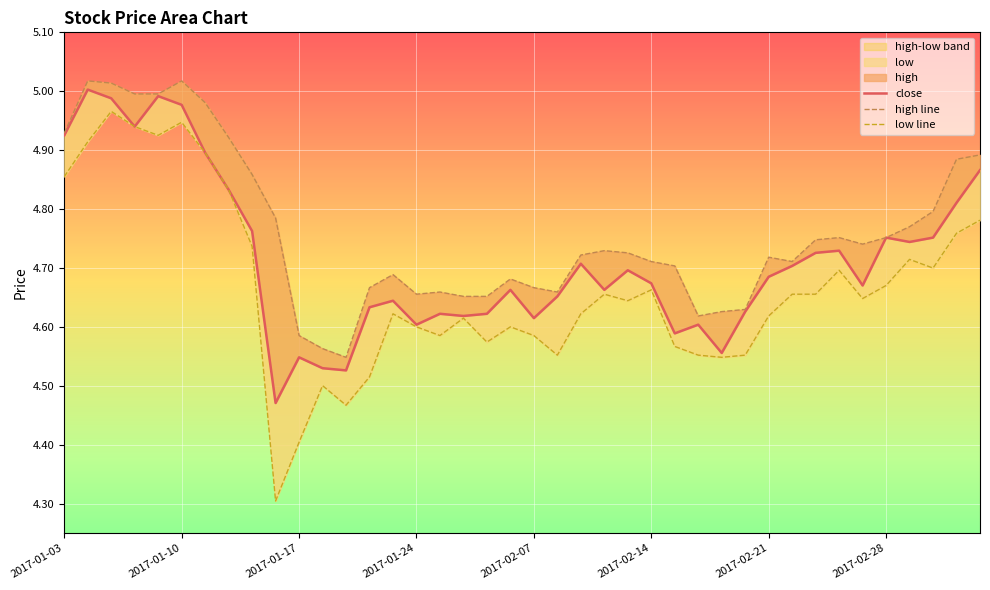

What is the greatest value displayed?

5.0